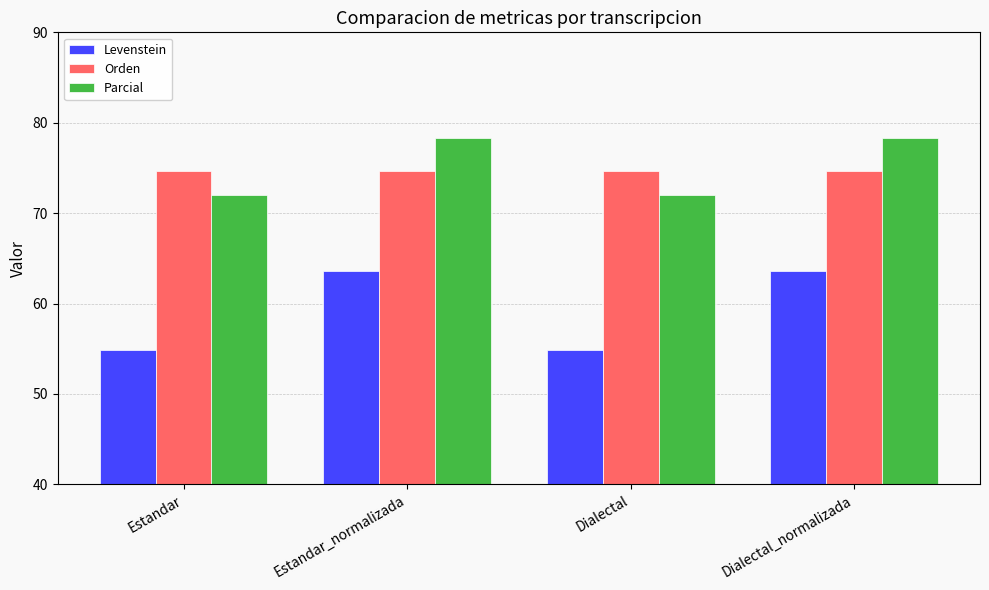

The Parcial series shows 20.8 at Estandar_normalizada. True or false?

False